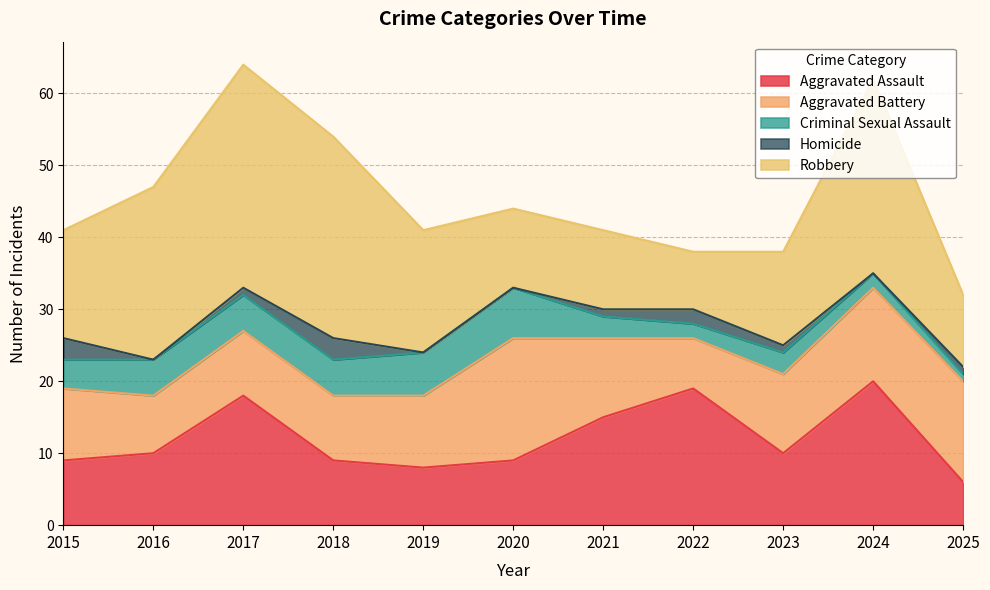

Where does the Robbery series first go above 15?

2016